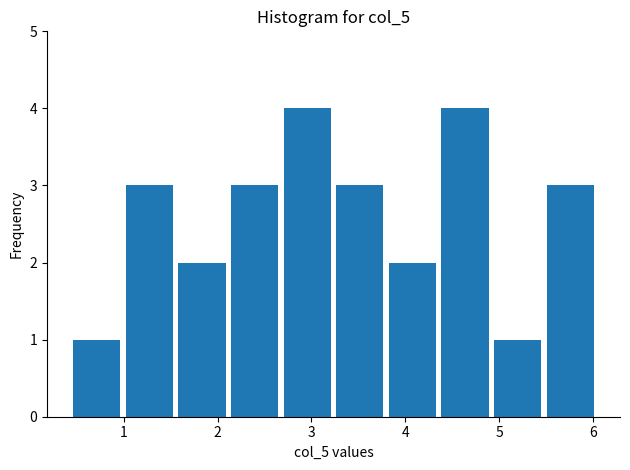

Reading left to right, transcribe this chart: for each bar, give the range it covers on the x-axis and its height. Neither the bar edges nor the heights are printed on the chart, so give them approximately, as read against the axes.

0.4 to 1.0: 1
1.0 to 1.6: 3
1.6 to 2.1: 2
2.1 to 2.7: 3
2.7 to 3.2: 4
3.2 to 3.8: 3
3.8 to 4.4: 2
4.4 to 4.9: 4
4.9 to 5.5: 1
5.5 to 6.0: 3